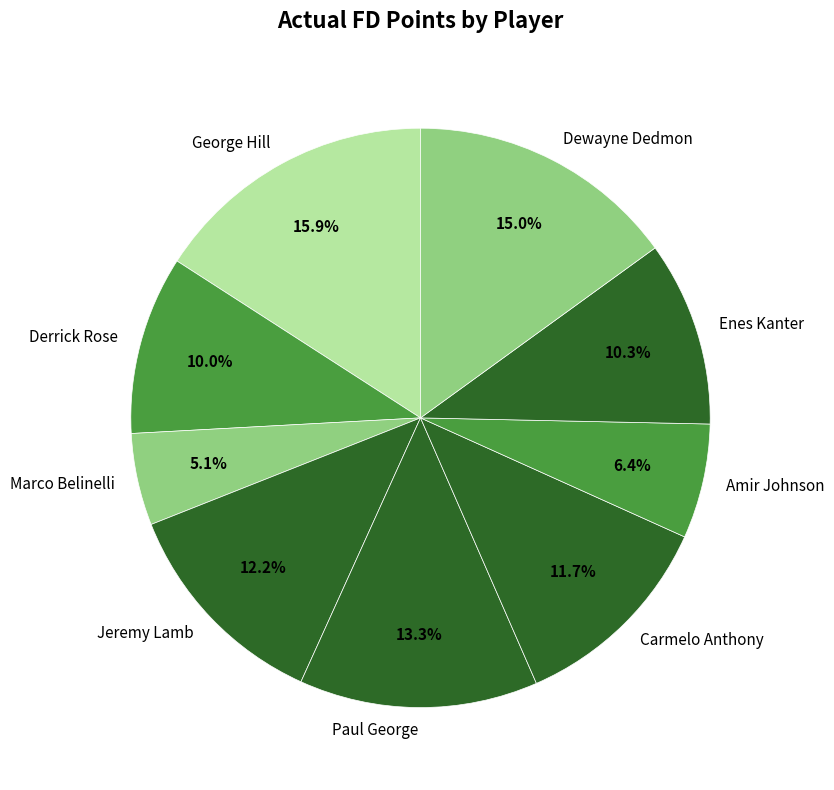

Which category has the smallest portion of the pie?

Marco Belinelli